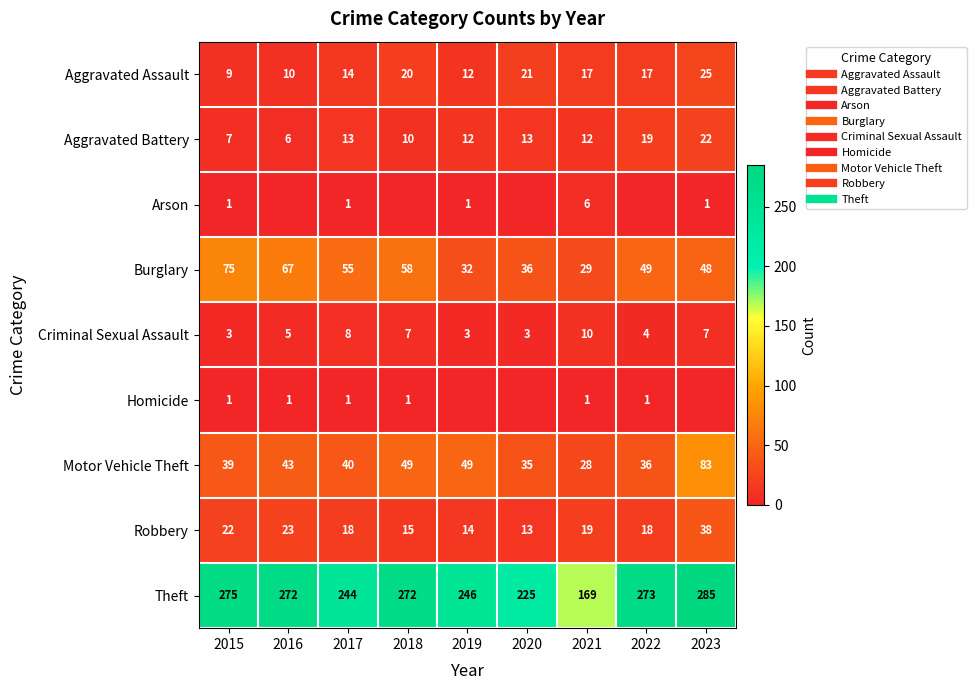

List the labels in order of Robbery value, largest first.

2023, 2016, 2015, 2021, 2017, 2022, 2018, 2019, 2020